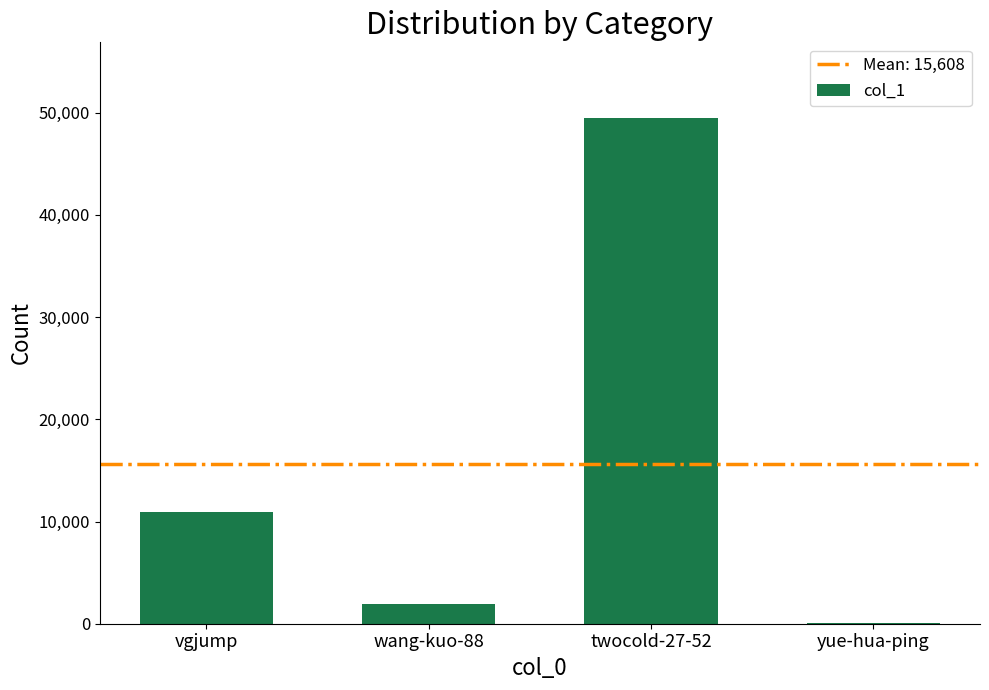

What is the change in value from vgjump to twocold-27-52?

+38507